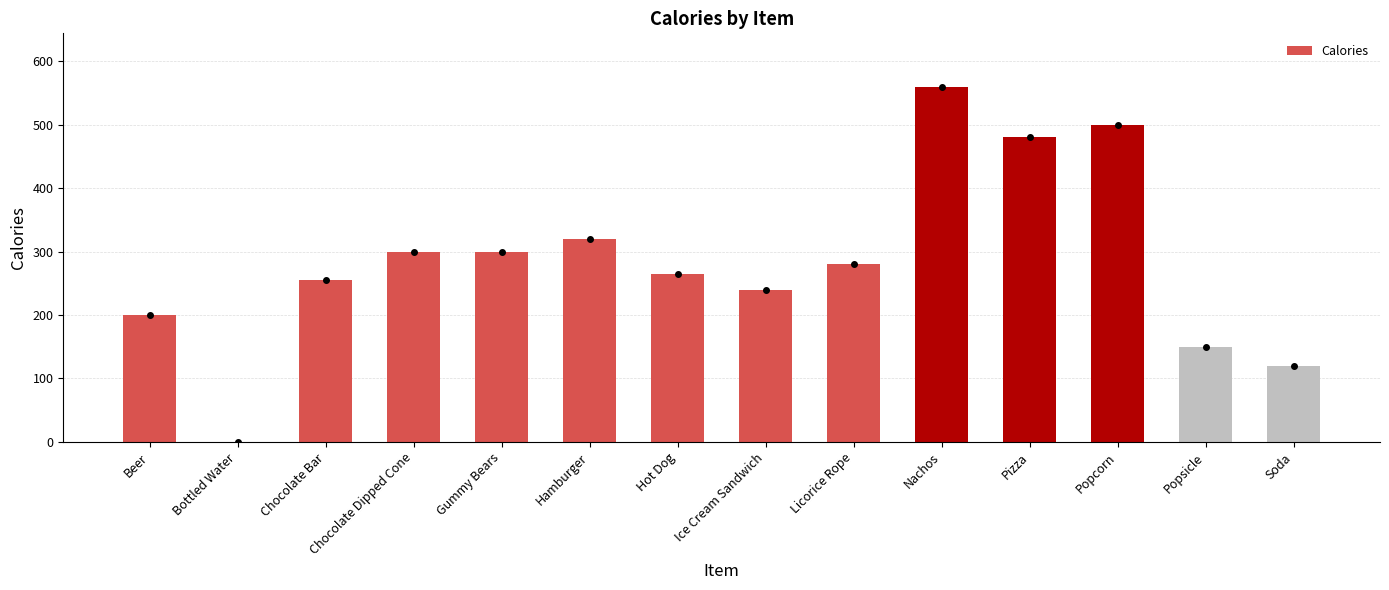

What is the sum of all values?

3970